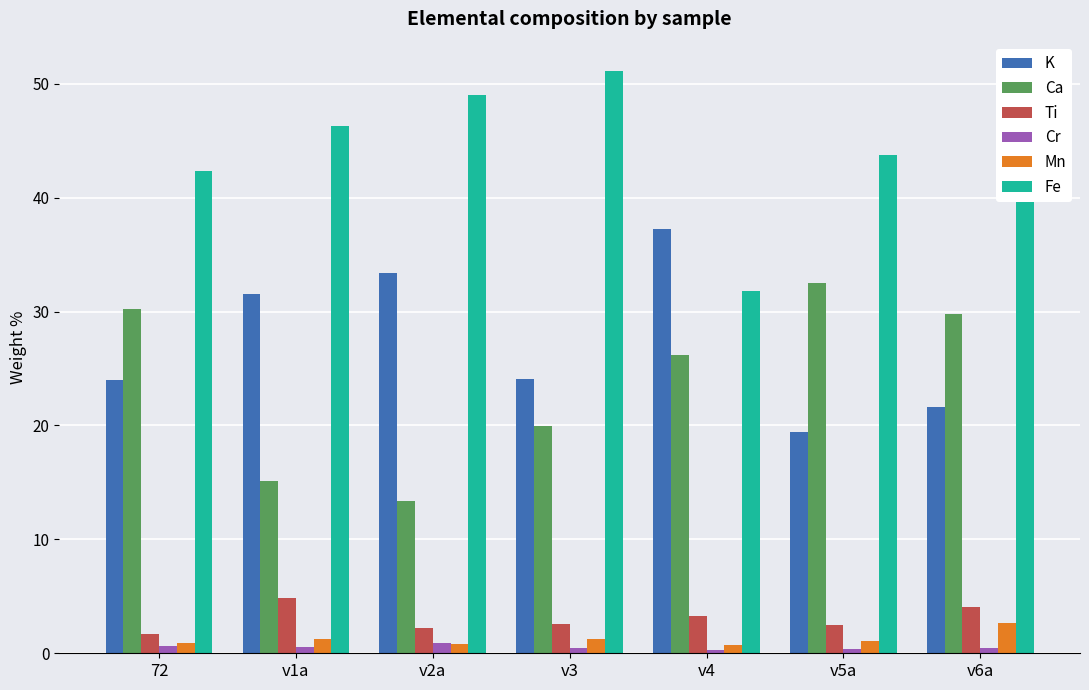

What are all the series names shown in the legend?

K, Ca, Ti, Cr, Mn, Fe